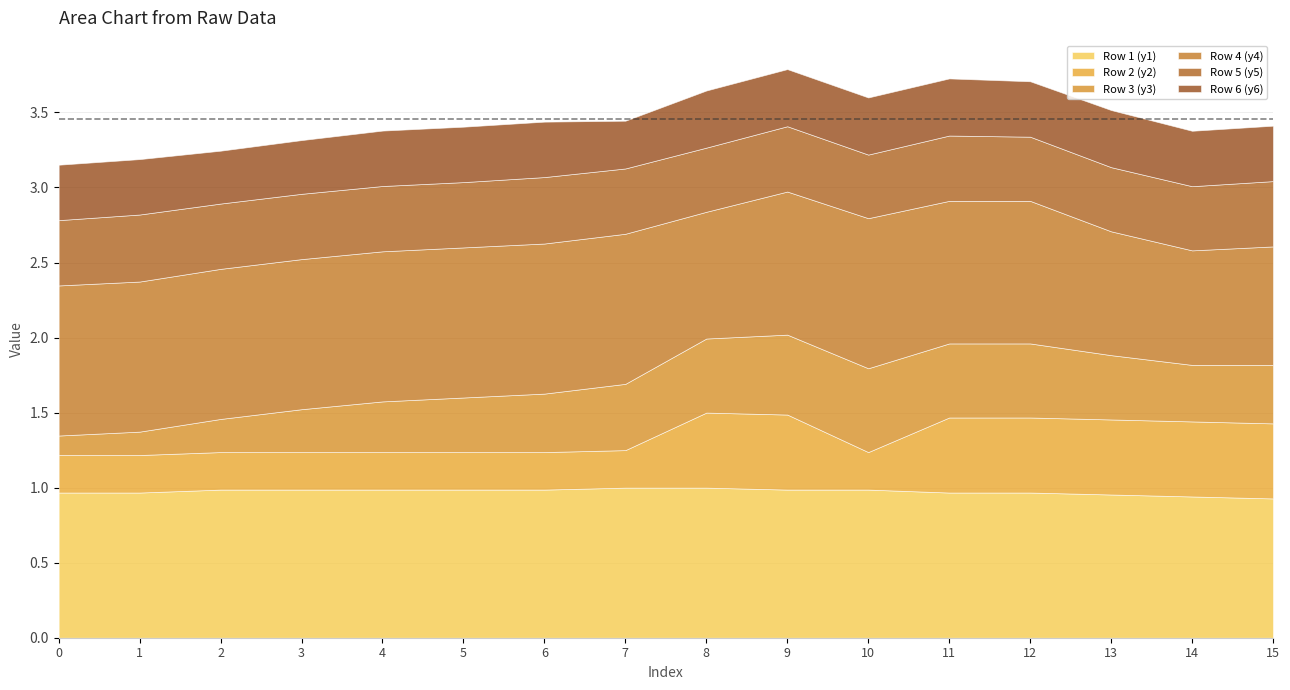

What is the total value across all series at 5?

3.4